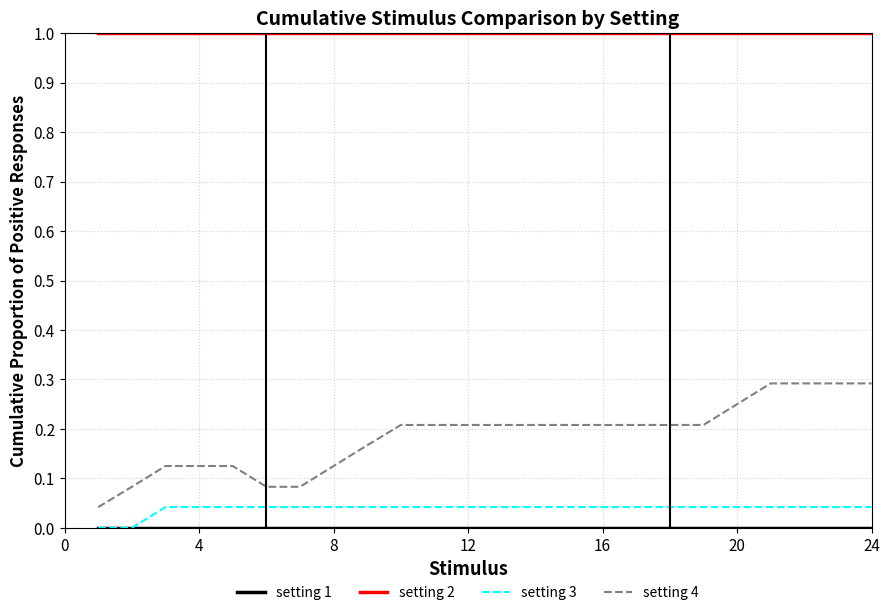

True or false: setting 4 and setting 3 cross at least once.

False